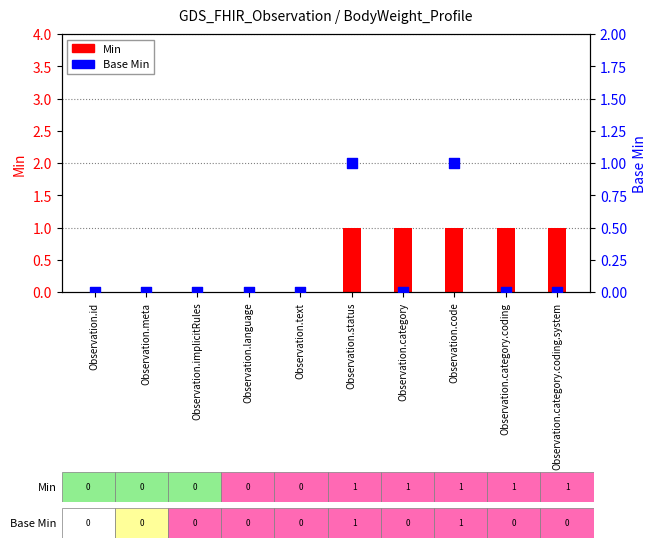

What is the total value across all series at Observation.category?

1